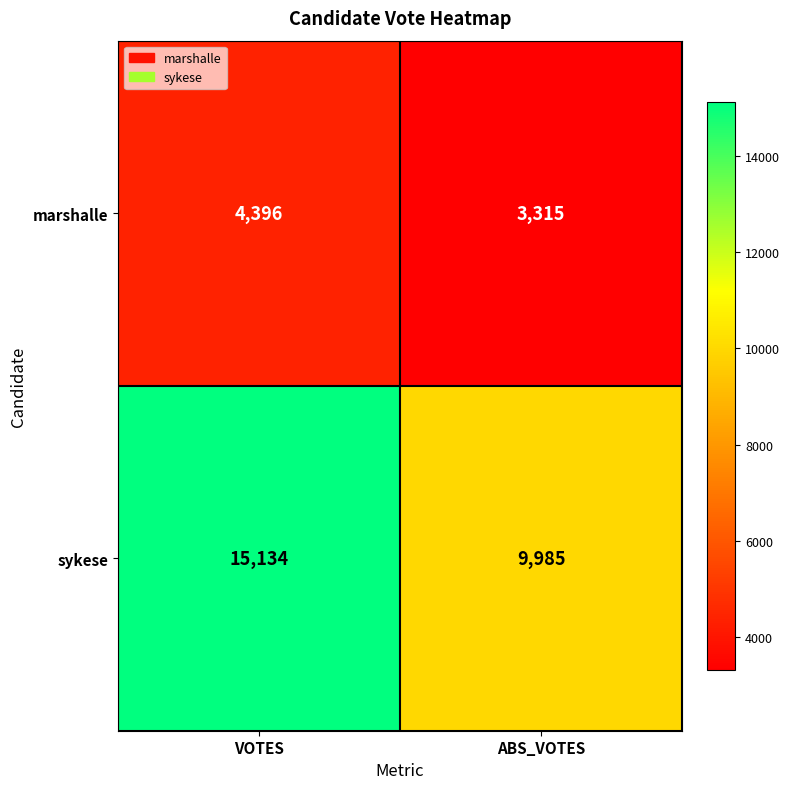

Which series has the widest spread of values?

sykese